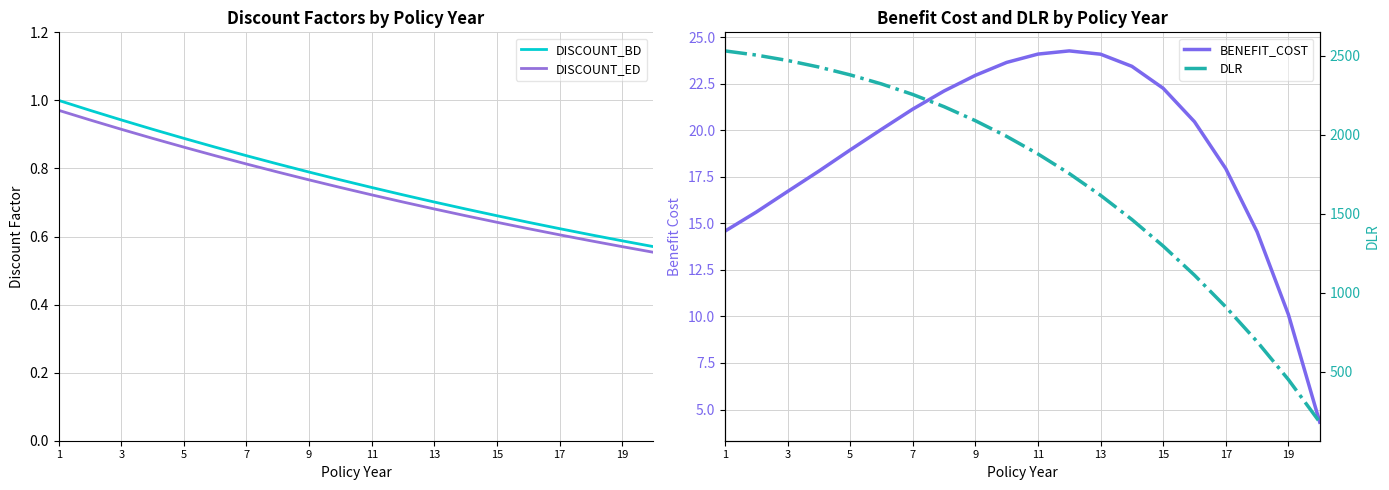

What is the difference between the second highest and minimum values in the BENEFIT_COST series?

19.8